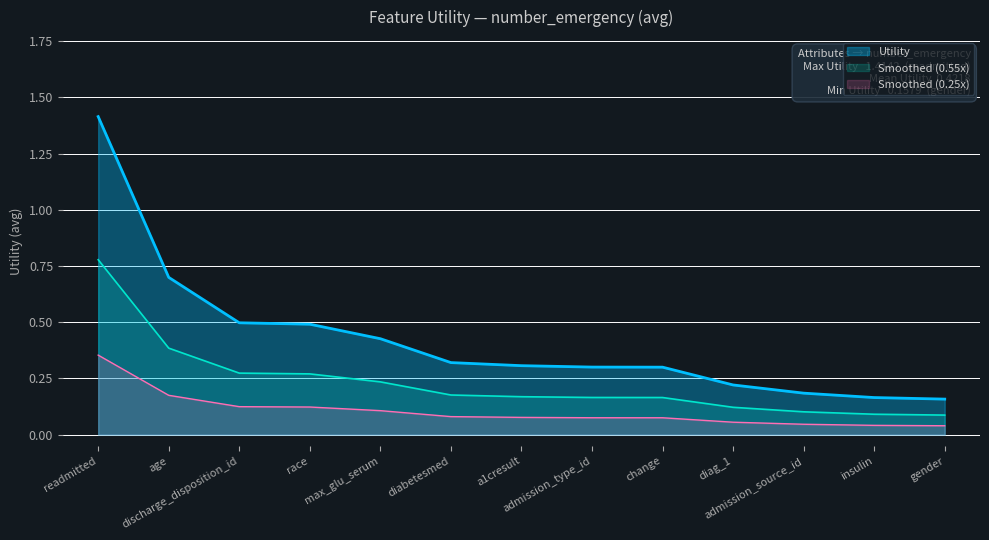

Rank the categories by value from lowest to highest.

gender, insulin, admission_source_id, diag_1, change, admission_type_id, a1cresult, diabetesmed, max_glu_serum, race, discharge_disposition_id, age, readmitted